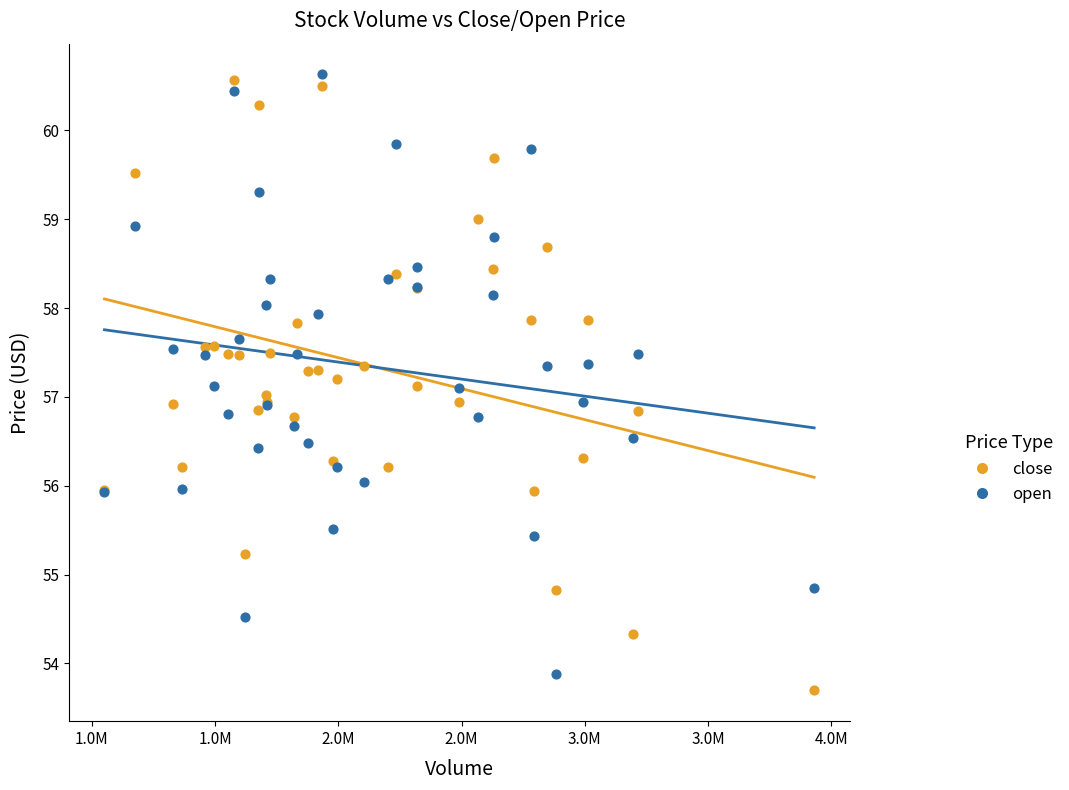

What is the X range (max minus min) for the scatter plot?

2878731.0